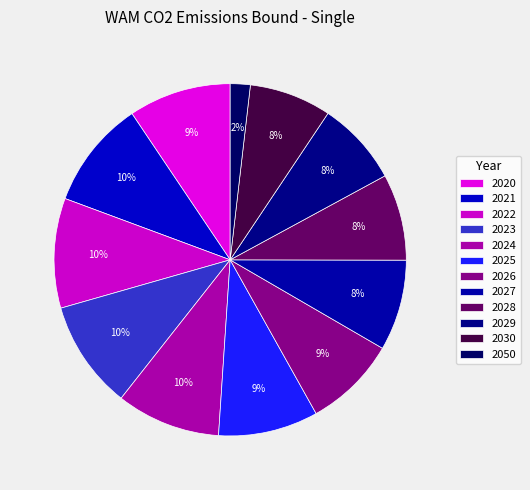

Does 2026 account for over 50% of the chart?

No